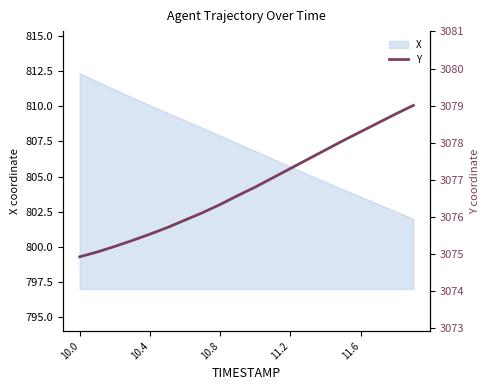

True or false: X has a value of 807.9 at 10.8.

True